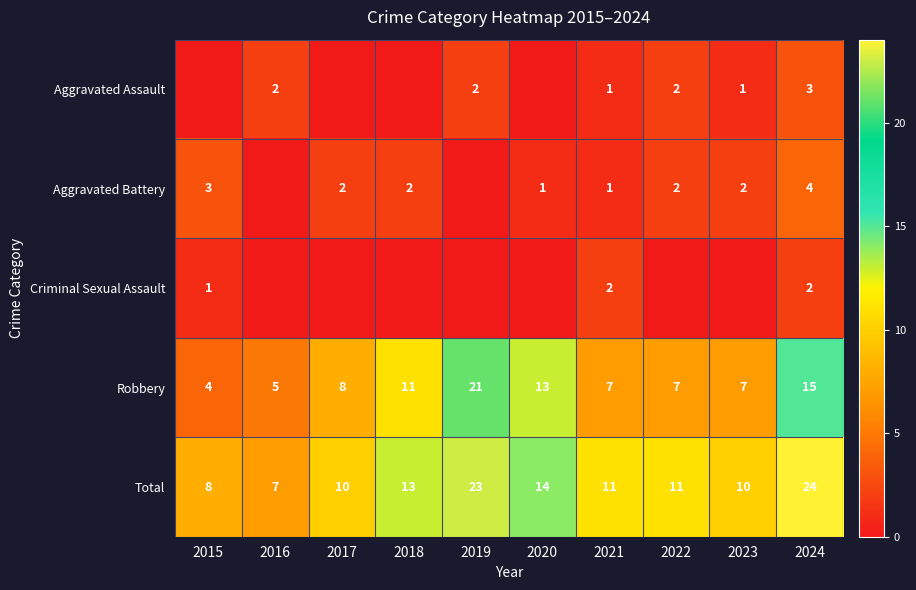

What is the difference between the highest and lowest values at 2021?

10